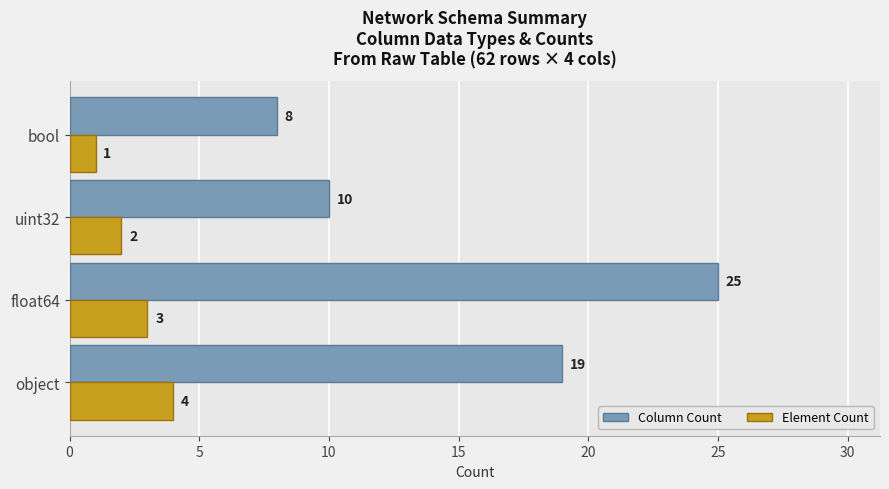

What is the lowest value of the Column Count series?

8